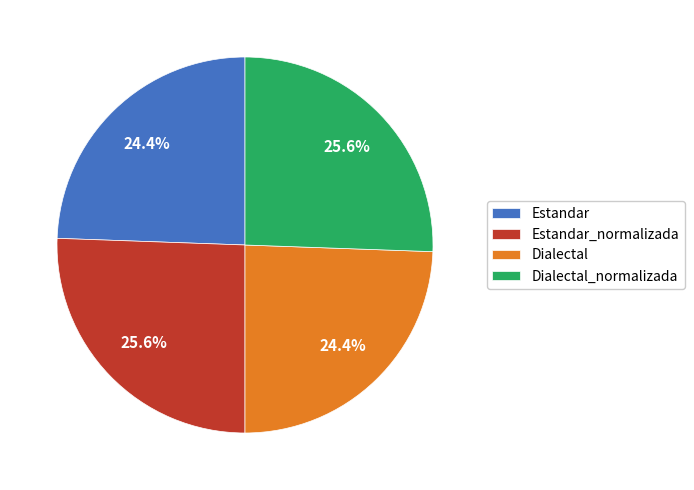

To the nearest percent, what is the difference between the largest and smallest slice percentages?

1%